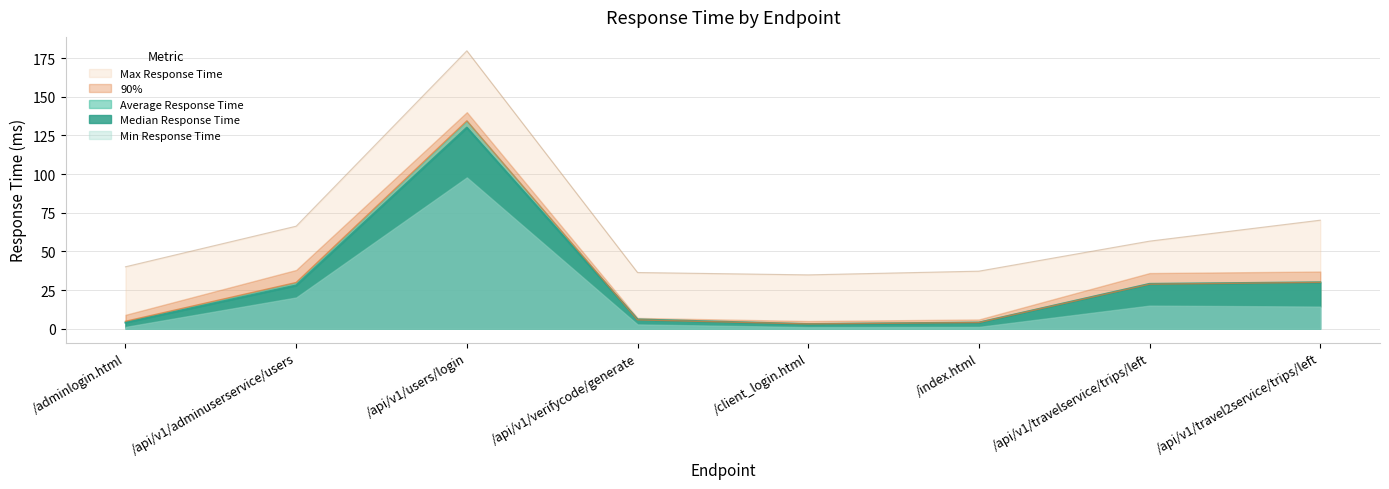

True or false: Median Response Time has a value of 4 at /adminlogin.html.

True